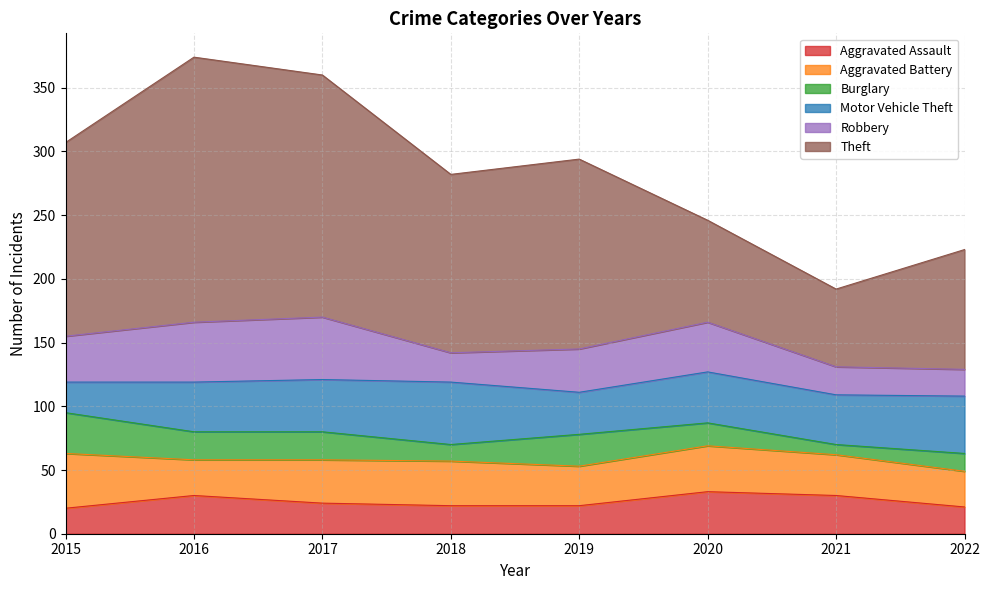

Reading right to left, transcribe all the data shown in this chart.

Aggravated Assault: 21	30	33	22	22	24	30	20
Aggravated Battery: 28	32	36	31	35	34	28	43
Burglary: 14	8	18	25	13	22	22	32
Motor Vehicle Theft: 45	39	40	33	49	41	39	24
Robbery: 21	22	39	34	23	49	47	36
Theft: 94	61	80	149	140	190	208	152